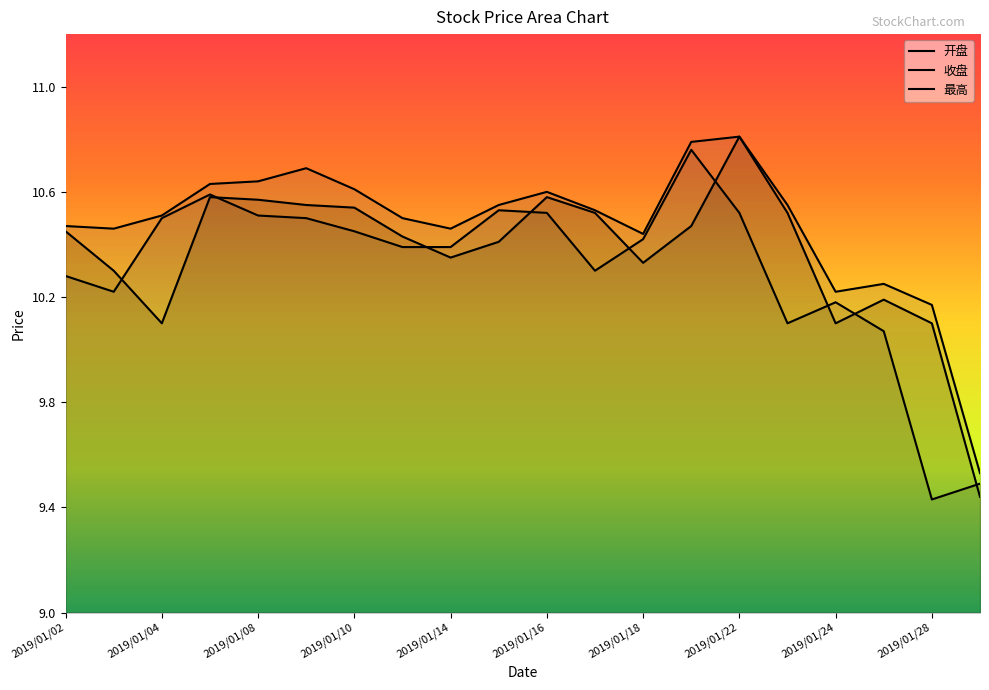

Reading right to left, extract all data points from this chart.

开盘: 9.4	10.1	10.2	10.1	10.5	10.8	10.5	10.3	10.5	10.6	10.4	10.3	10.4	10.5	10.6	10.6	10.6	10.1	10.3	10.4
收盘: 9.5	9.4	10.1	10.2	10.1	10.5	10.8	10.4	10.3	10.5	10.5	10.4	10.4	10.4	10.5	10.5	10.6	10.5	10.2	10.3
最高: 9.5	10.2	10.2	10.2	10.6	10.8	10.8	10.4	10.5	10.6	10.6	10.5	10.5	10.6	10.7	10.6	10.6	10.5	10.5	10.5